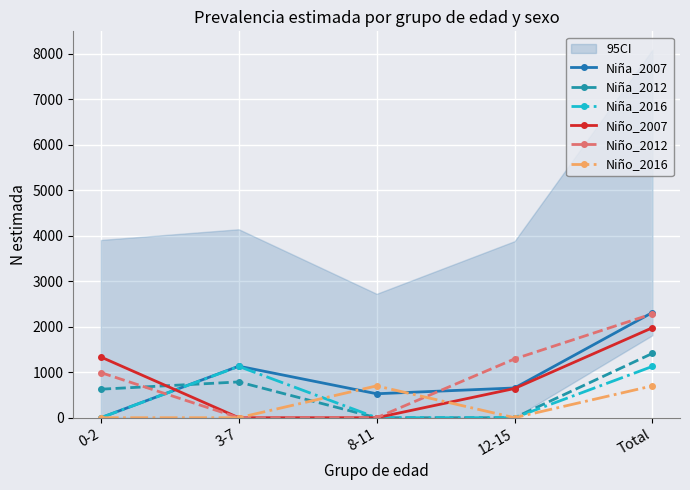

At 8-11, list the series in order from largest to smallest.

Niño_2016, Niña_2007, Niña_2012, Niña_2016, Niño_2007, Niño_2012